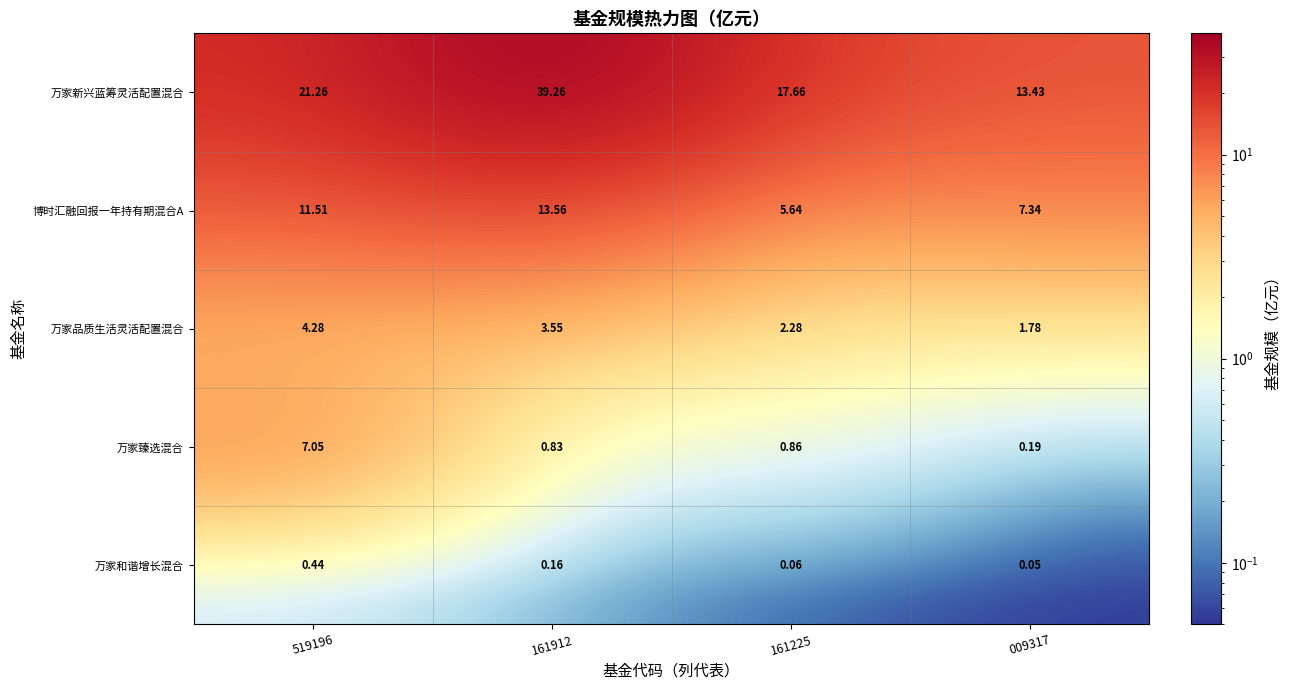

Between 161912 and 009317, which series saw the biggest shift?

万家新兴蓝筹灵活配置混合